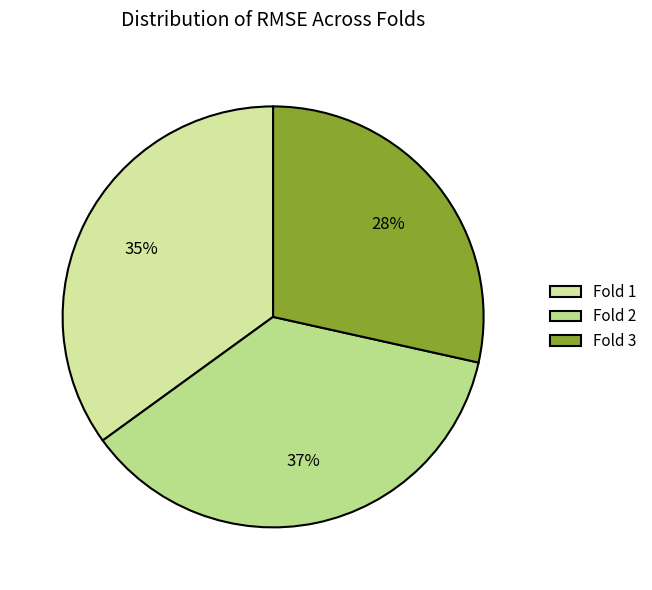

Does any single category account for the majority?

No